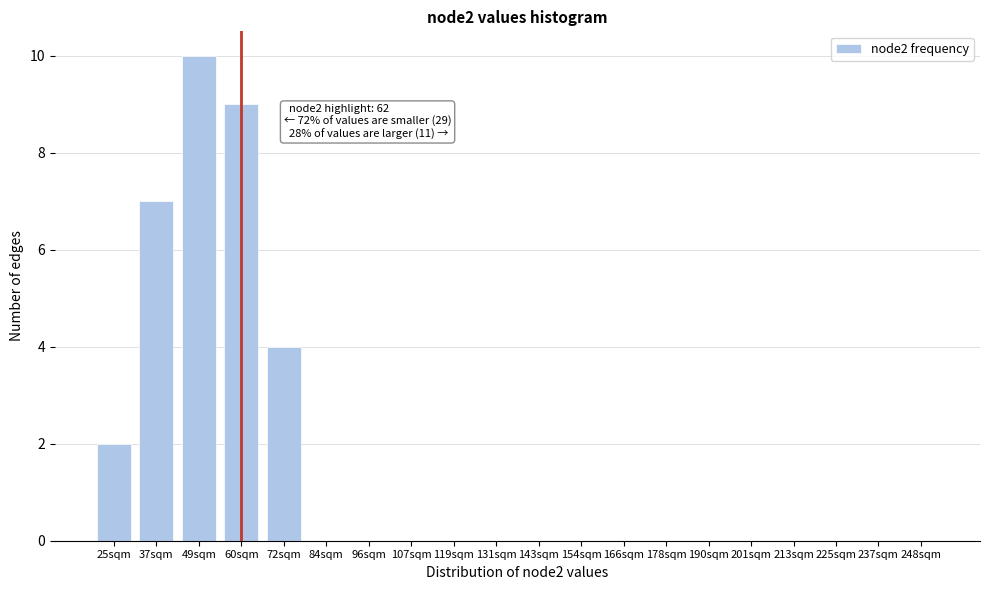

Reading left to right, what are all the values shown in this chart?

25sqm=2	37sqm=7	49sqm=10	60sqm=9	72sqm=4	84sqm=0	96sqm=0	107sqm=0	119sqm=0	131sqm=0	143sqm=0	154sqm=0	166sqm=0	178sqm=0	190sqm=0	201sqm=0	213sqm=0	225sqm=0	237sqm=0	248sqm=0